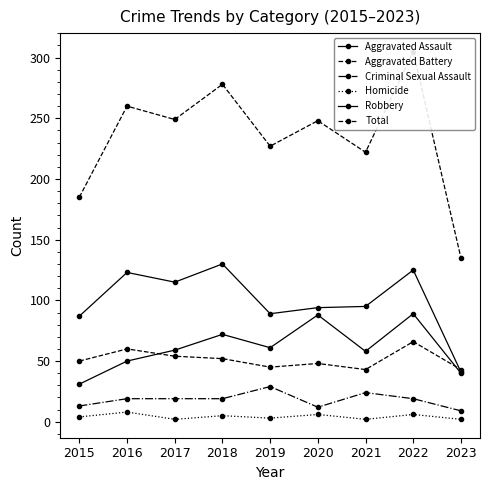

True or false: Aggravated Assault and Criminal Sexual Assault cross at least once.

False